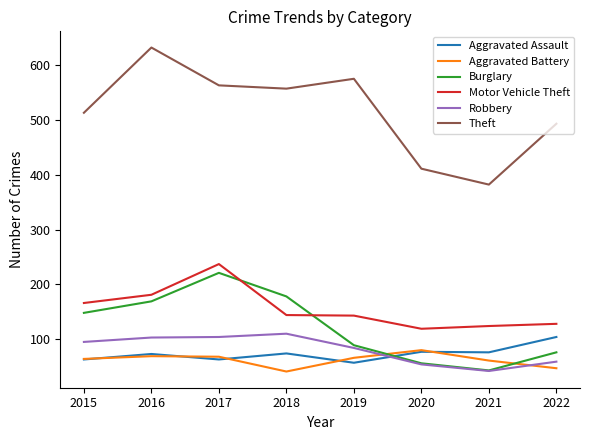

Between 2016 and 2022, which series saw the biggest shift?

Theft